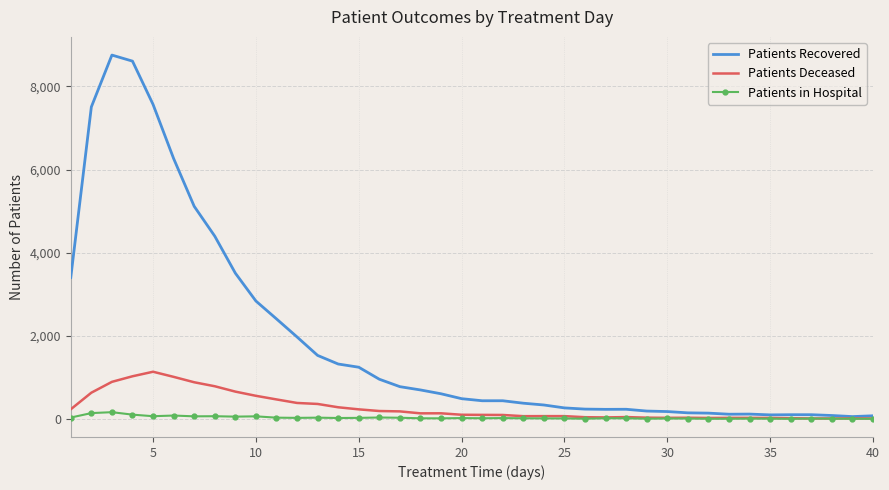

List the series in order of their peak value, lowest first.

Patients in Hospital, Patients Deceased, Patients Recovered